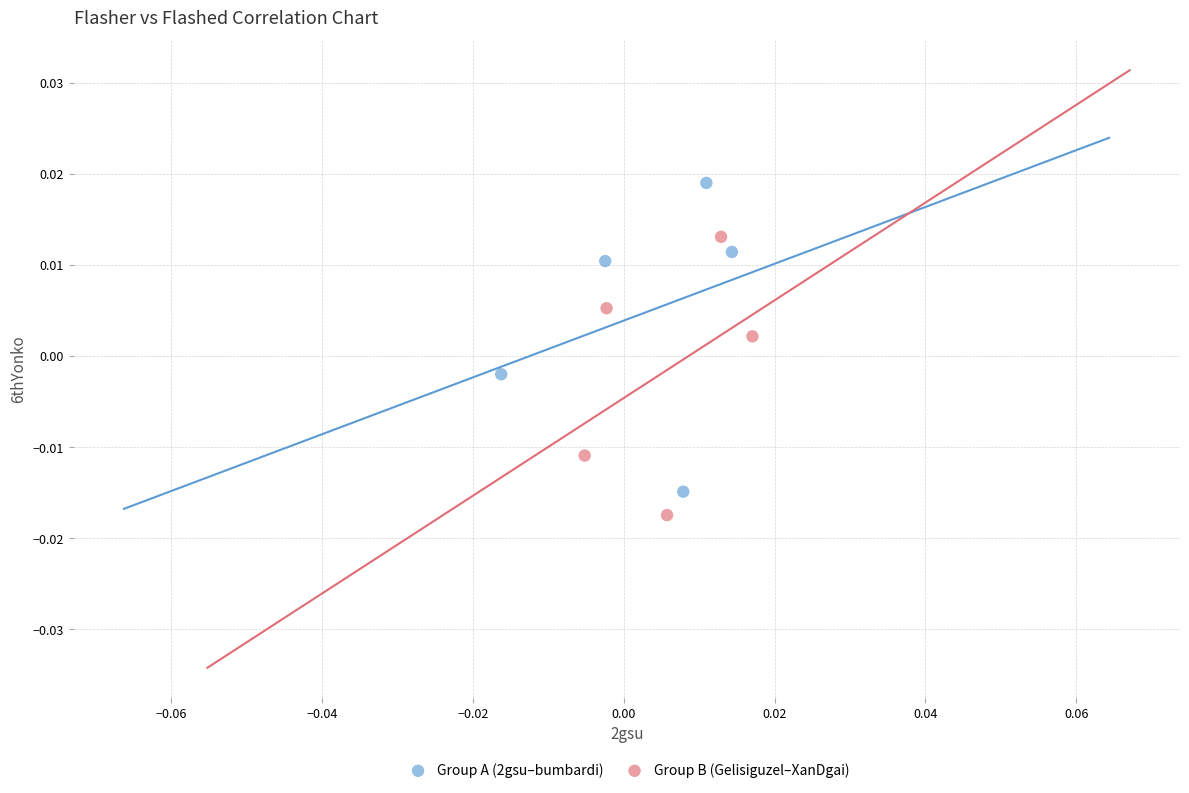

Which series has the largest Y range (max minus min)?

Group A (2gsu–bumbardi)